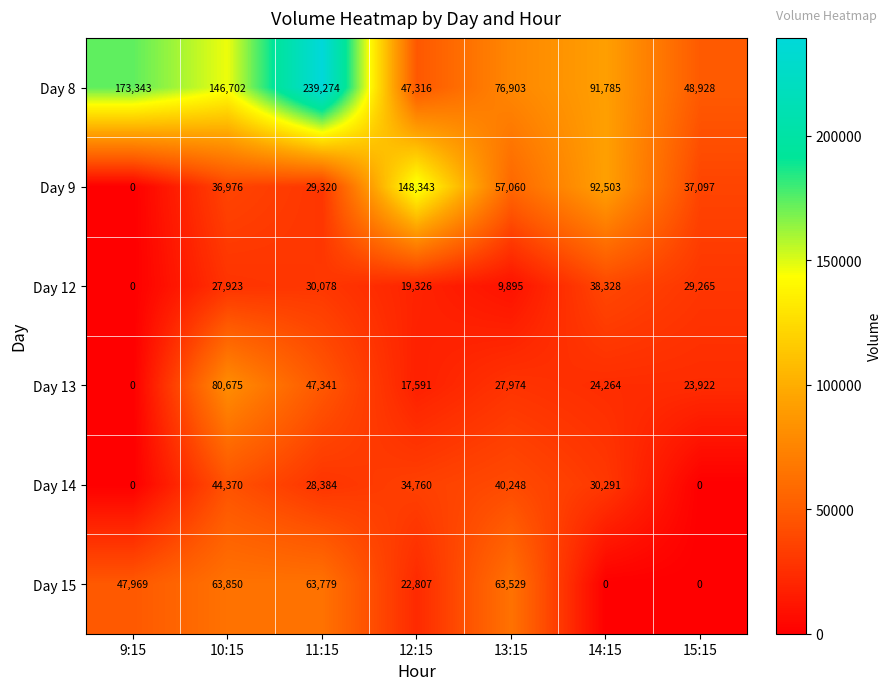

What is the approximate value of Day 8 at 14:15?

91785